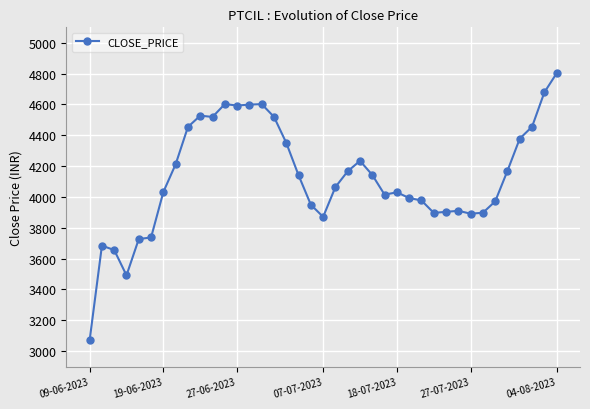

What is the difference between the maximum and minimum values?

1732.0